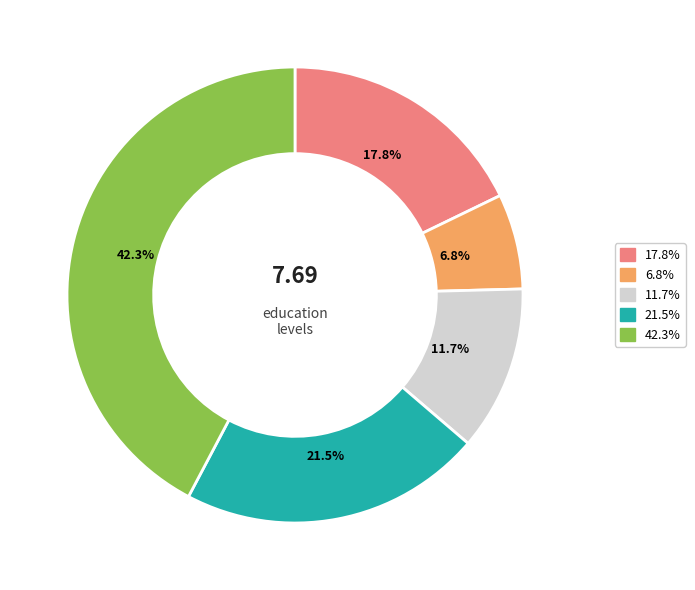

Does any single category account for the majority?

No